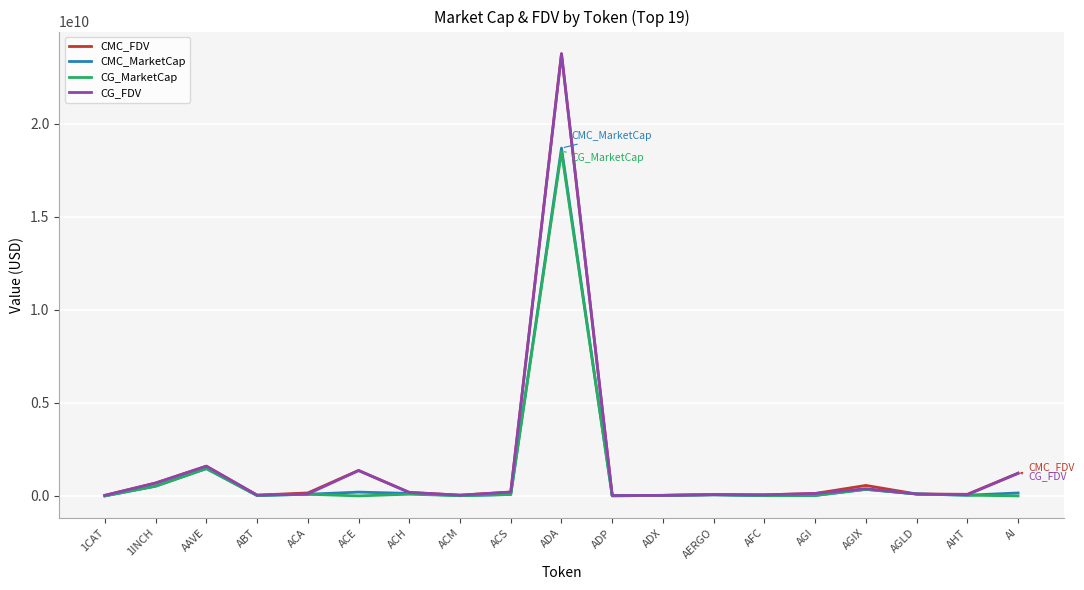

What is the highest value of the CMC_MarketCap series?

18692193973.7